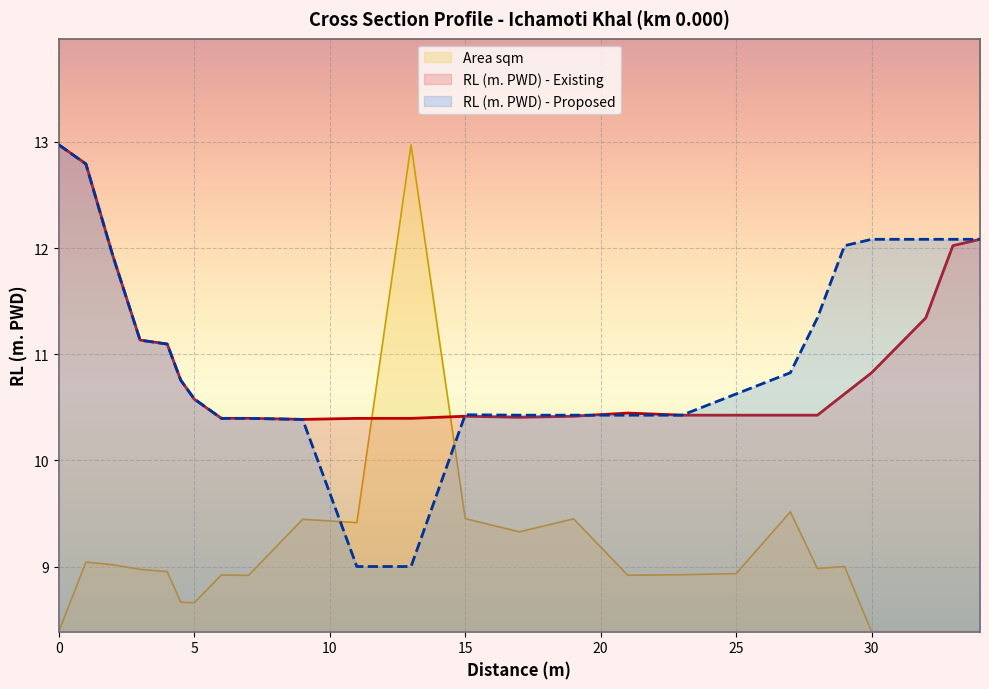

Reading right to left, list all the values displayed in this chart.

RL (m. PWD) - Existing: 12.1	12.0	11.3	10.8	10.6	10.4	10.4	10.4	10.4	10.4	10.4	10.4	10.4	10.4	10.4	10.4	10.4	10.4	10.6	10.8	11.1	11.1	11.9	12.8	13.0
RL (m. PWD) - Proposed: 12.1	12.1	12.1	12.1	12.0	11.3	10.8	10.6	10.4	10.4	10.4	10.4	10.4	9.0	9.0	10.4	10.4	10.4	10.6	10.8	11.1	11.1	11.9	12.8	13.0
Area sqm: 8.4	8.4	8.4	8.4	9.0	9.0	9.5	8.9	8.9	8.9	9.4	9.3	9.5	13.0	9.4	9.4	8.9	8.9	8.7	8.7	9.0	9.0	9.0	9.0	8.4